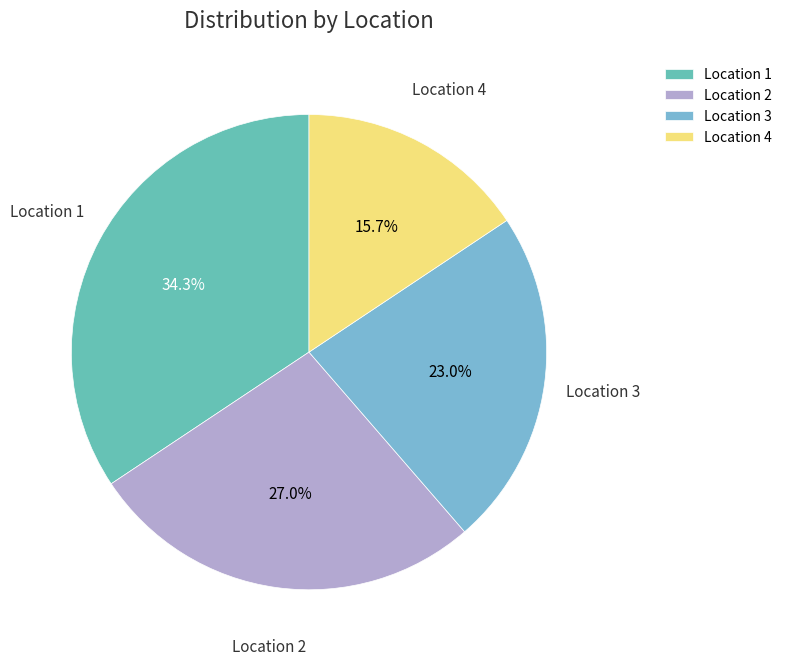

To the nearest percent, what portion does Location 2 represent?

27%